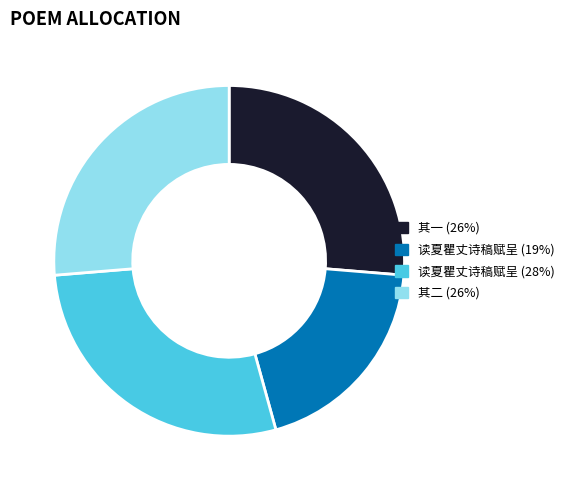

Does any single category account for the majority?

No